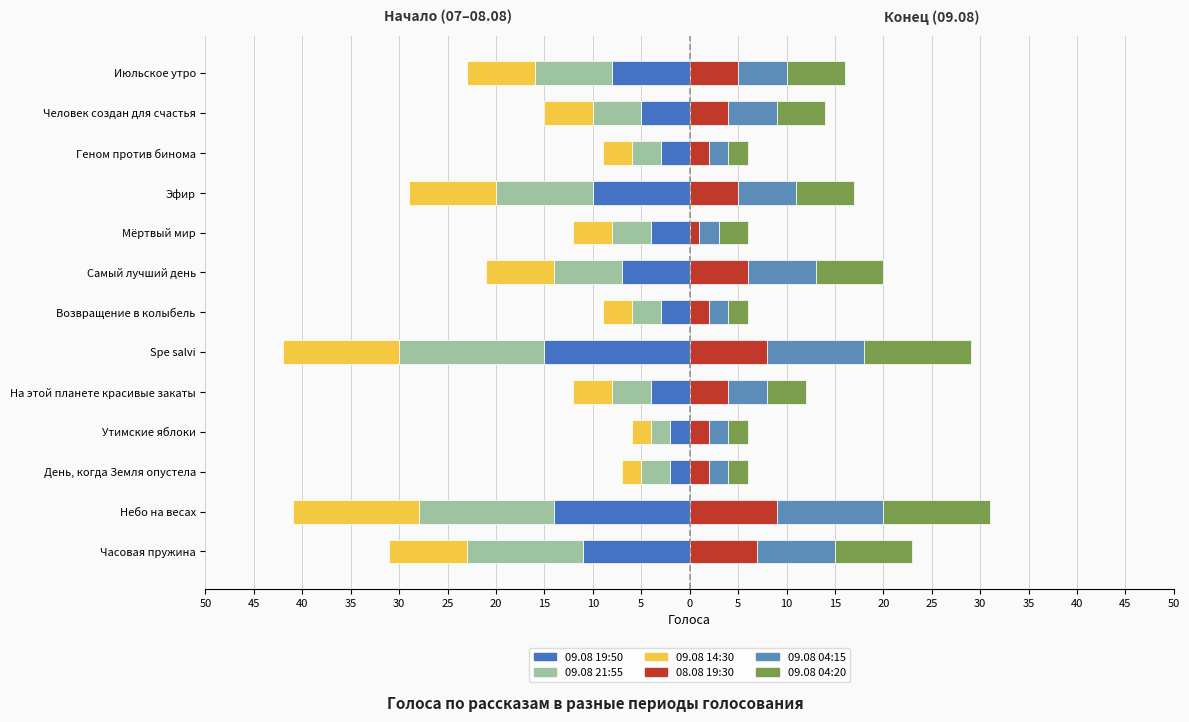

What is the difference between the second highest and minimum values in the 09.08 21:55 series?

12